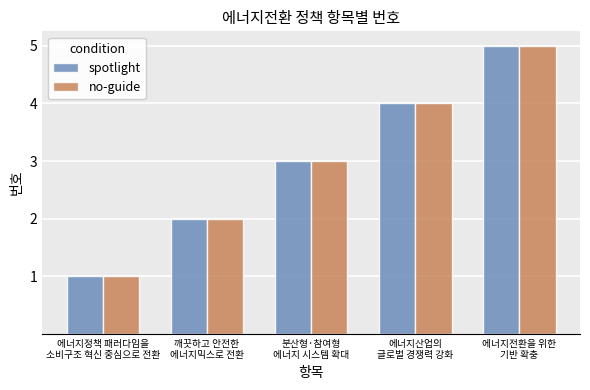

Is it true that spotlight equals 8 at 에너지전환을 위한
기반 확충?

False